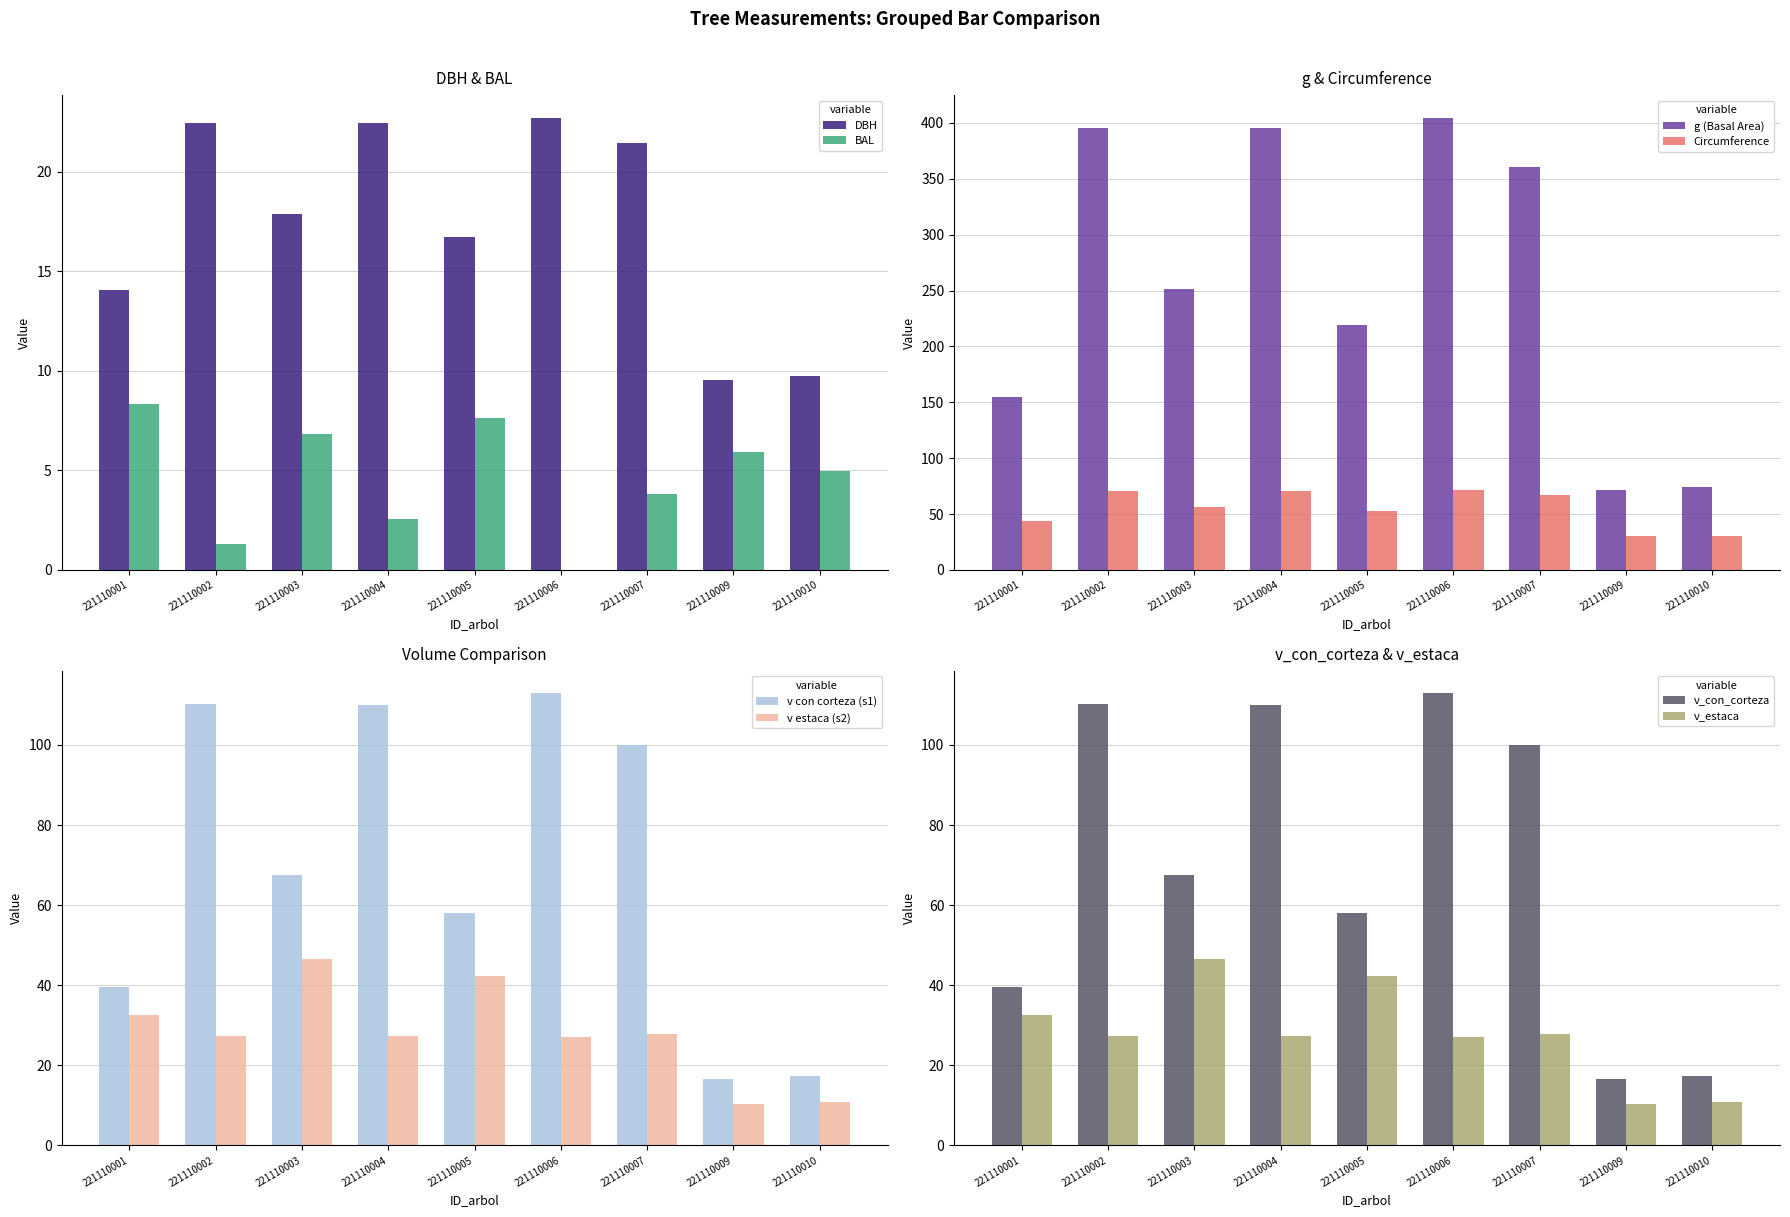

True or false: bal has a value of 0.0 at 221110006.

True